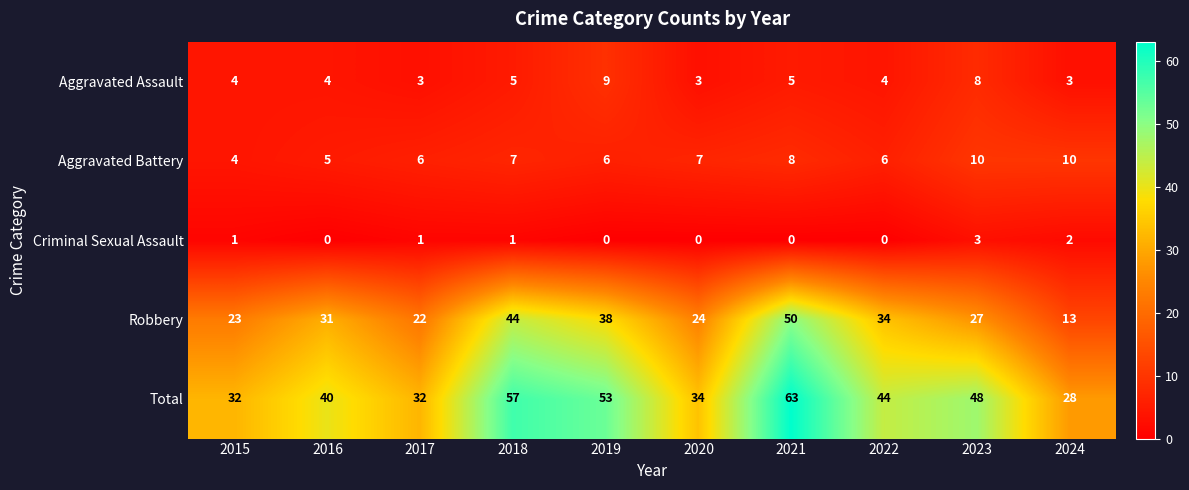

At how many categories does at least one series exceed 3?

10